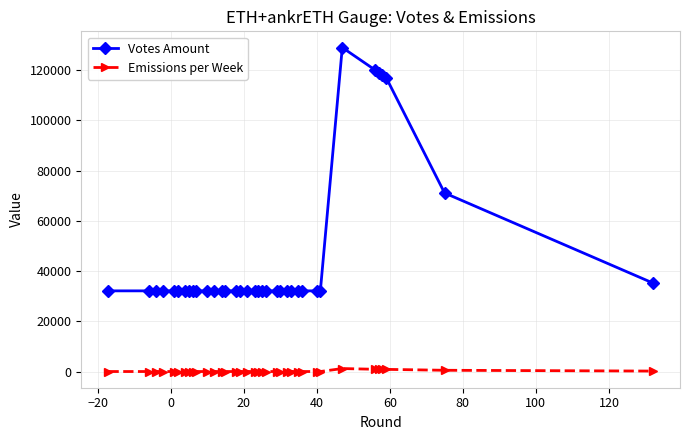

In Votes Amount, how many points are higher than both neighbors (excluding endpoints)?

1